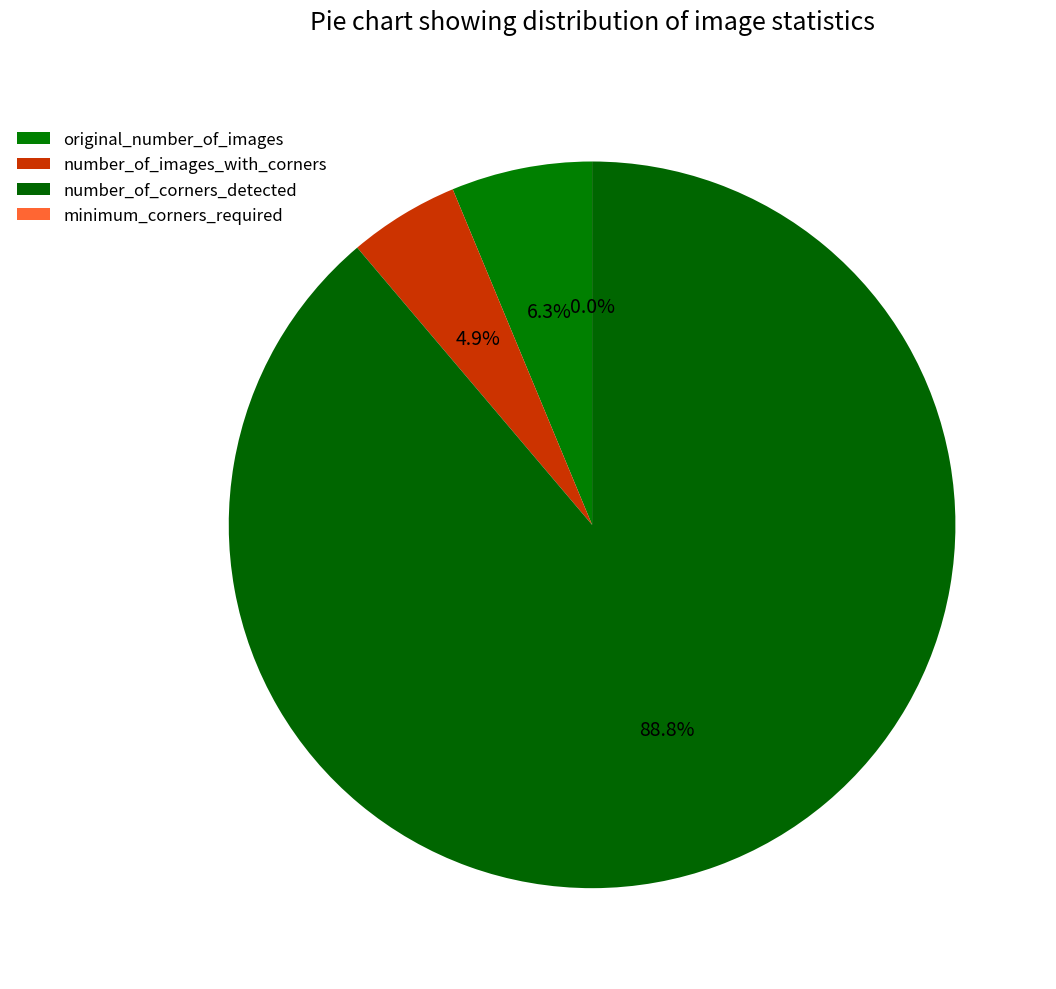

Is it true that original_number_of_images is 6% of the pie?

True